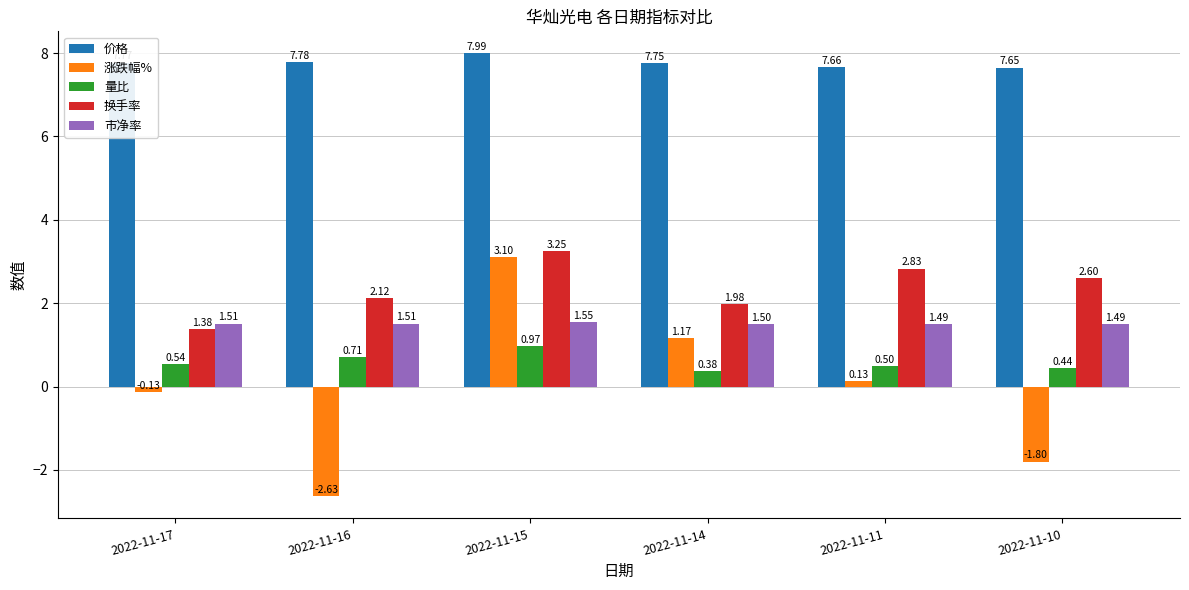

The value of 换手率 at 2022-11-10 is 4.0. True or false?

False